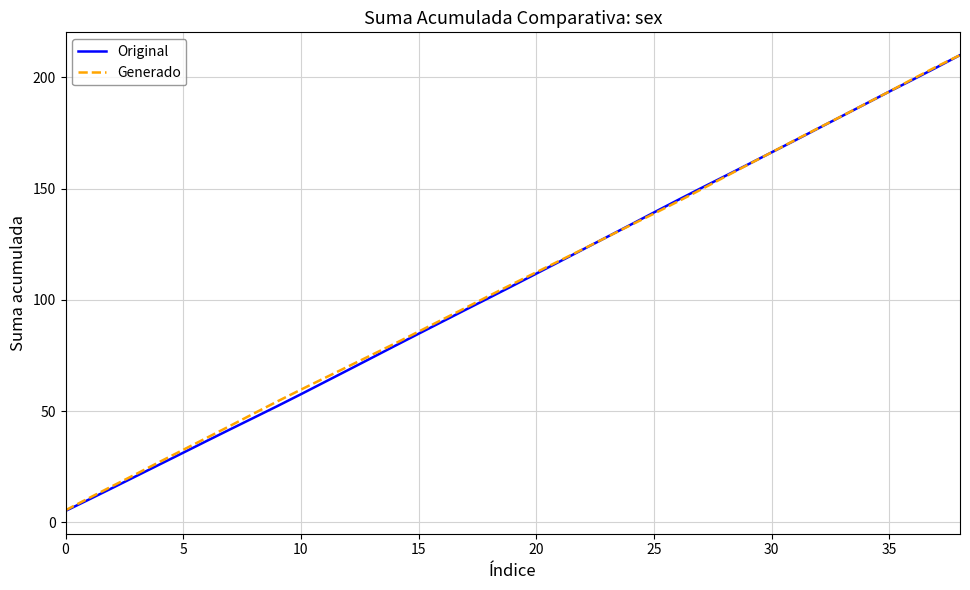

What is the smallest value displayed?

5.2